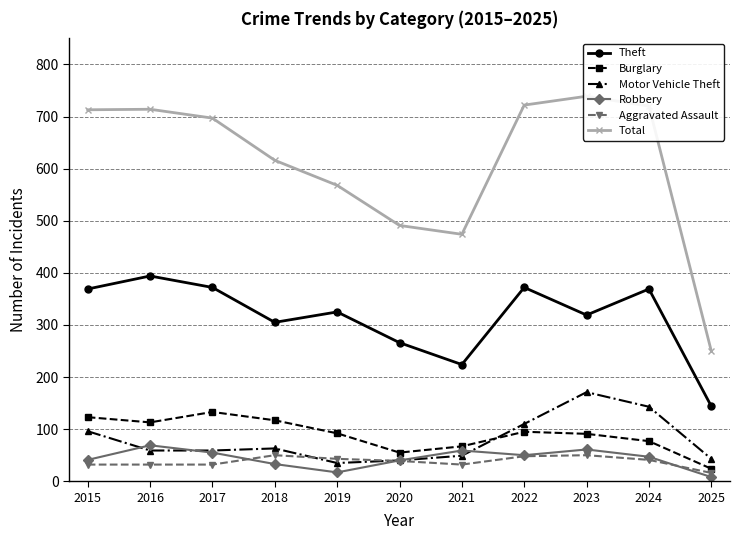

Reading left to right, list all the values displayed in this chart.

Theft: 2015=369	2016=394	2017=372	2018=305	2019=325	2020=266	2021=224	2022=372	2023=319	2024=369	2025=144
Burglary: 2015=123	2016=113	2017=133	2018=117	2019=92	2020=55	2021=67	2022=95	2023=91	2024=77	2025=24
Motor Vehicle Theft: 2015=96	2016=59	2017=59	2018=63	2019=35	2020=40	2021=49	2022=110	2023=171	2024=143	2025=43
Robbery: 2015=41	2016=69	2017=55	2018=33	2019=17	2020=40	2021=59	2022=50	2023=61	2024=47	2025=8
Aggravated Assault: 2015=32	2016=32	2017=32	2018=50	2019=43	2020=39	2021=32	2022=48	2023=50	2024=41	2025=16
Total: 2015=713	2016=714	2017=697	2018=616	2019=568	2020=491	2021=474	2022=722	2023=739	2024=720	2025=250